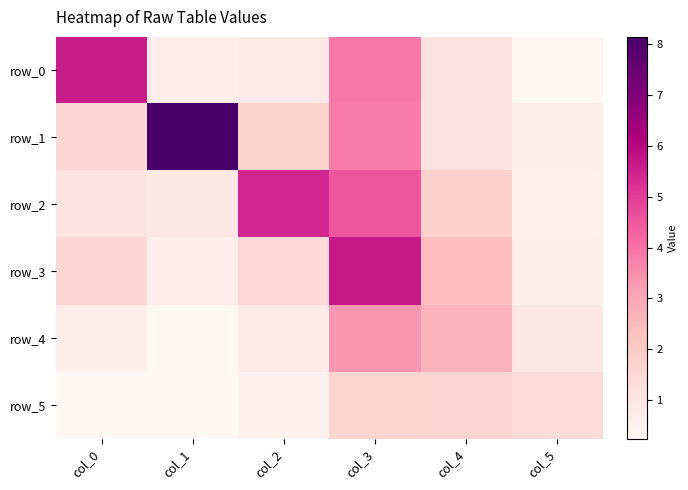

Reading left to right, extract all data points from this chart.

row_0: col_0=5.6	col_1=0.6	col_2=0.8	col_3=3.9	col_4=1.1	col_5=0.2
row_1: col_0=1.5	col_1=8.1	col_2=1.7	col_3=3.8	col_4=1.1	col_5=0.6
row_2: col_0=1.0	col_1=0.9	col_2=5.4	col_3=4.6	col_4=1.8	col_5=0.6
row_3: col_0=1.6	col_1=0.7	col_2=1.5	col_3=5.7	col_4=2.4	col_5=0.6
row_4: col_0=0.6	col_1=0.3	col_2=0.8	col_3=3.3	col_4=2.7	col_5=0.9
row_5: col_0=0.3	col_1=0.3	col_2=0.5	col_3=1.6	col_4=1.6	col_5=1.4